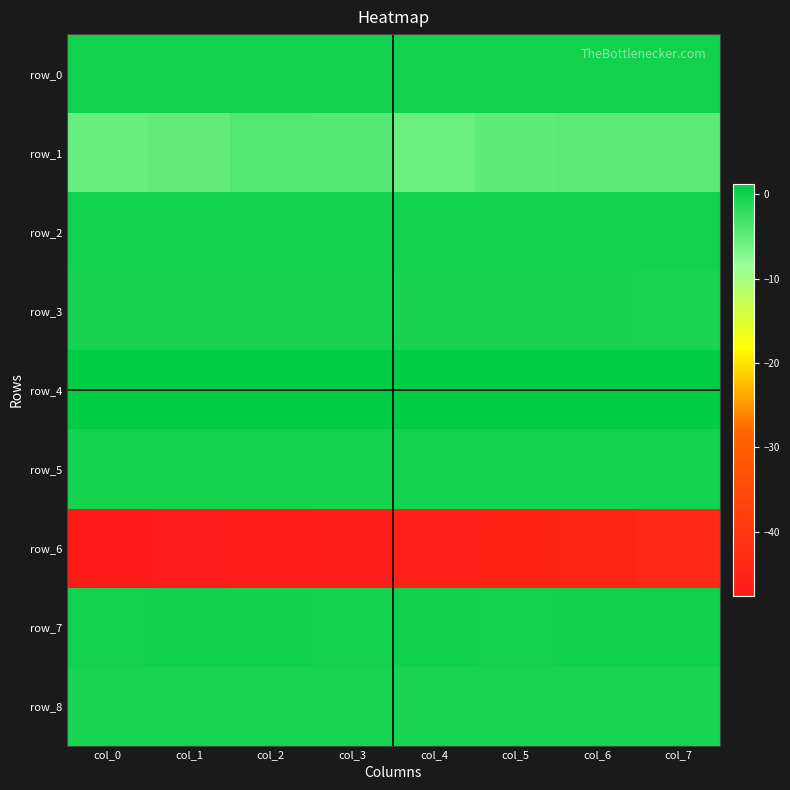

Between col_7 and col_5, which is larger?

col_7